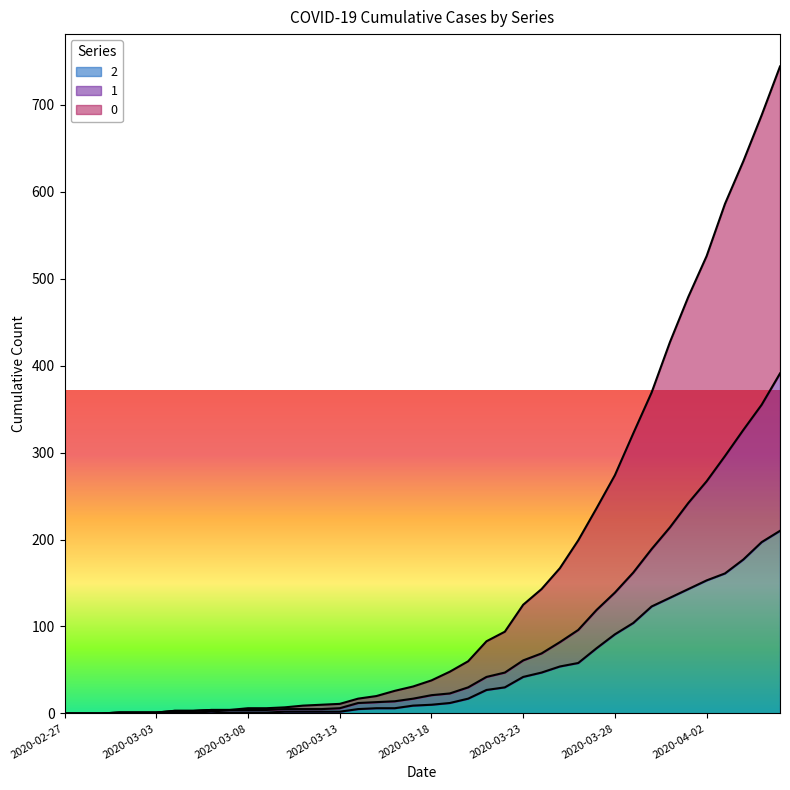

Between 2020-03-24 and 2020-03-20, which is larger?

2020-03-24